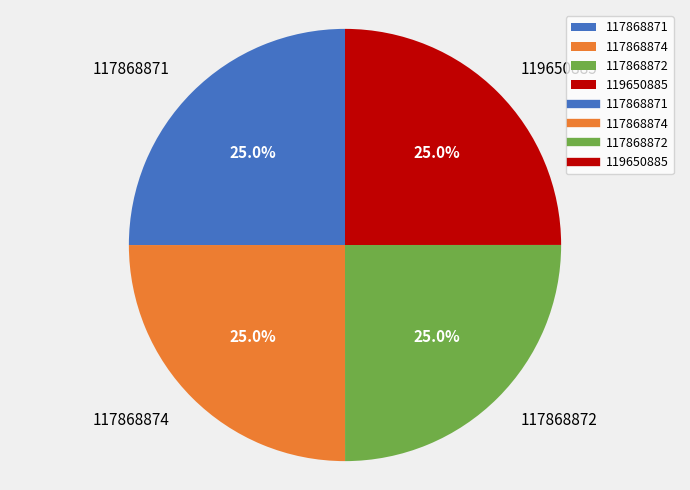

What is the ratio of the value at 117868872 to the value at 119650885?

1.0